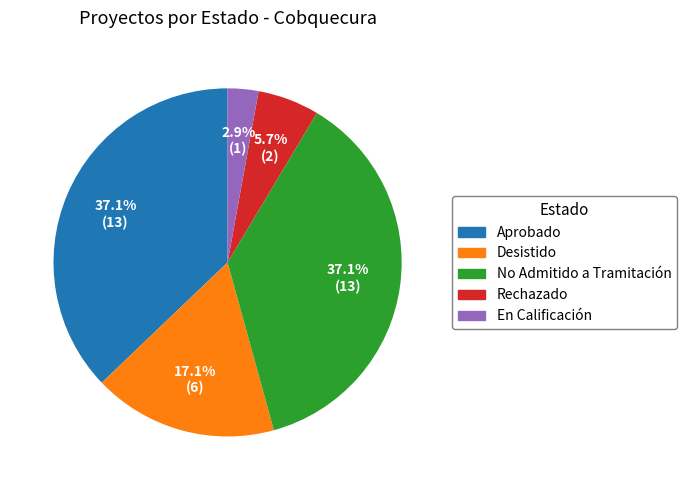

How many slices are in this pie chart?

5